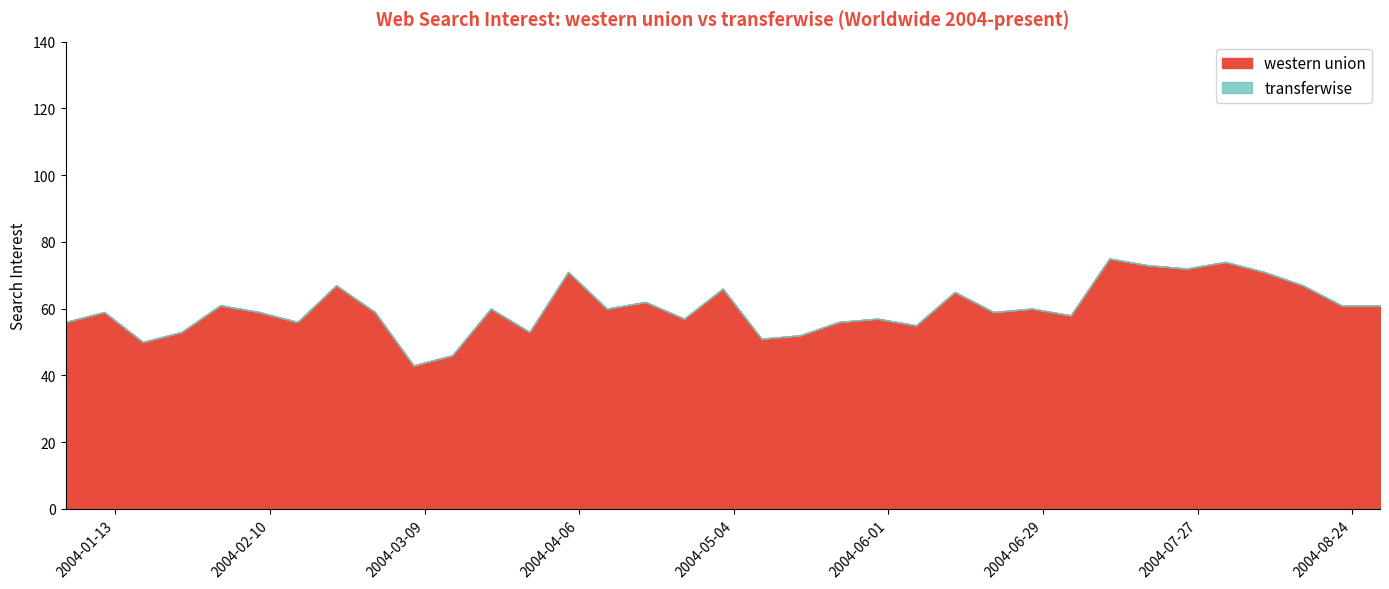

At which category is the sum across all series the highest?

2004-07-11